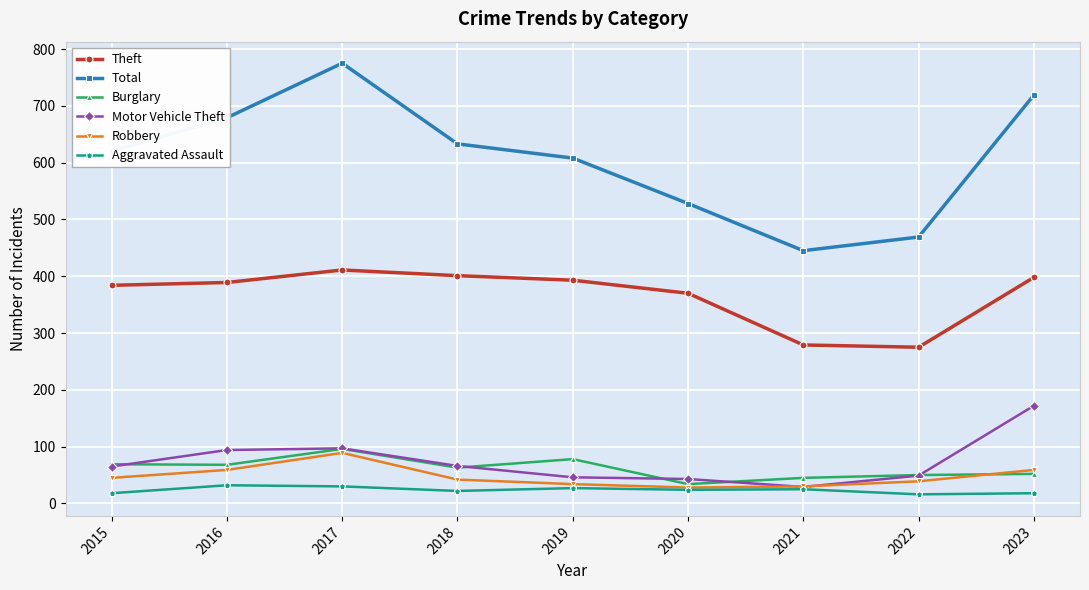

At how many categories does at least one series exceed 181?

9